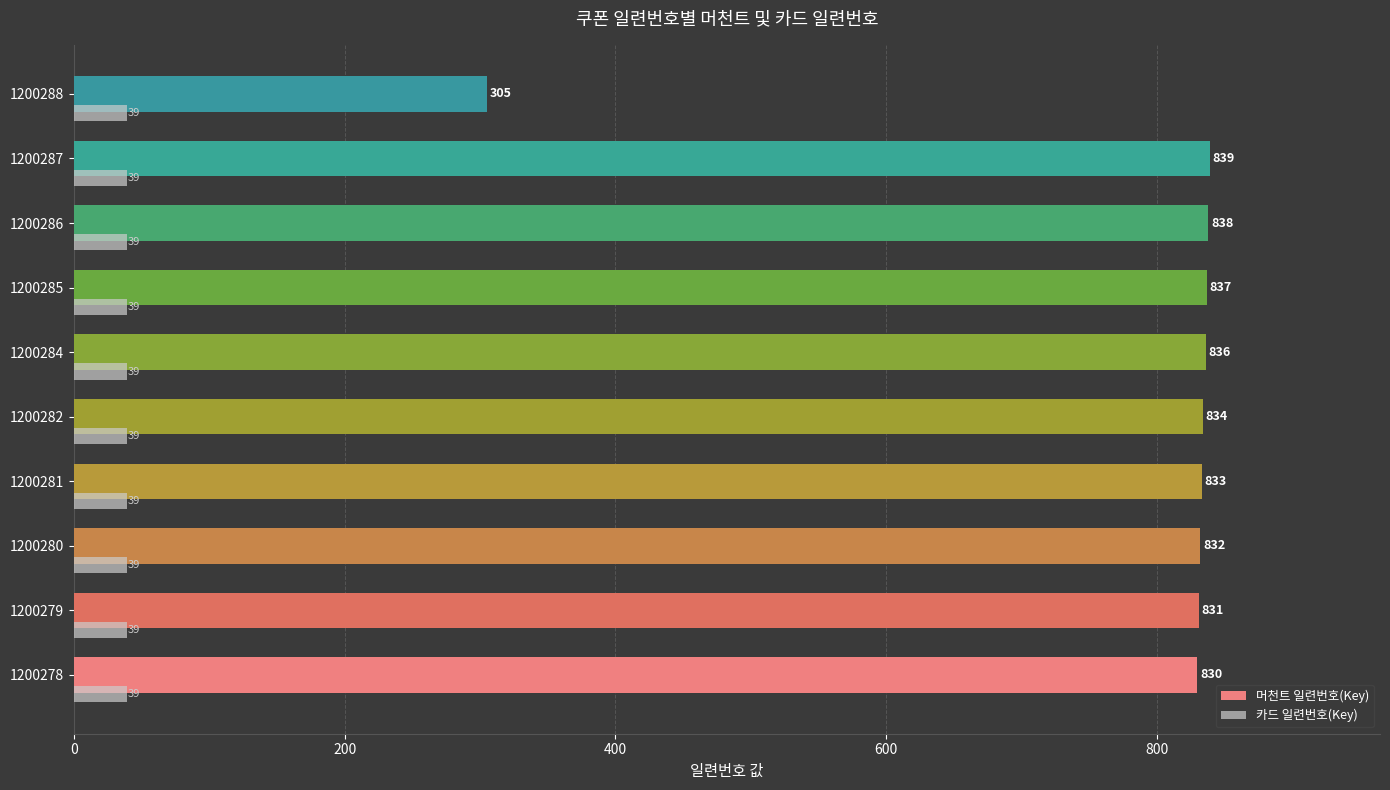

What is the approximate value of 카드 일련번호(Key) at 1200278?

39